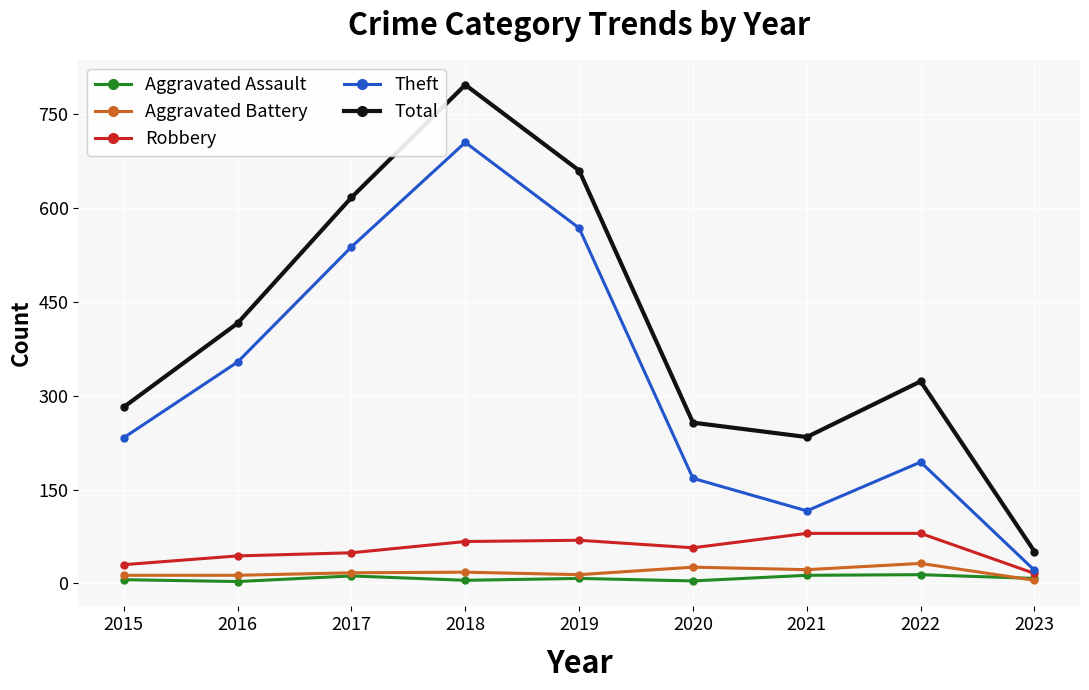

The value of Robbery at 2019 is 69. True or false?

True